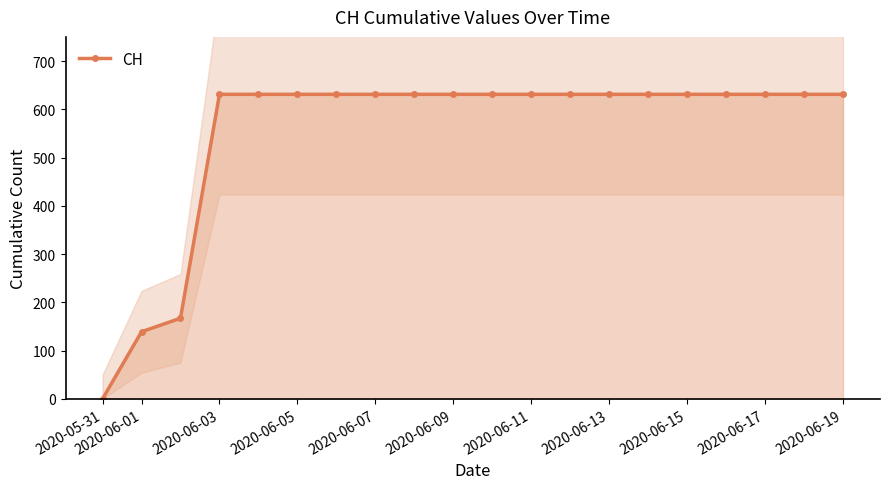

How many series are shown in this chart?

1